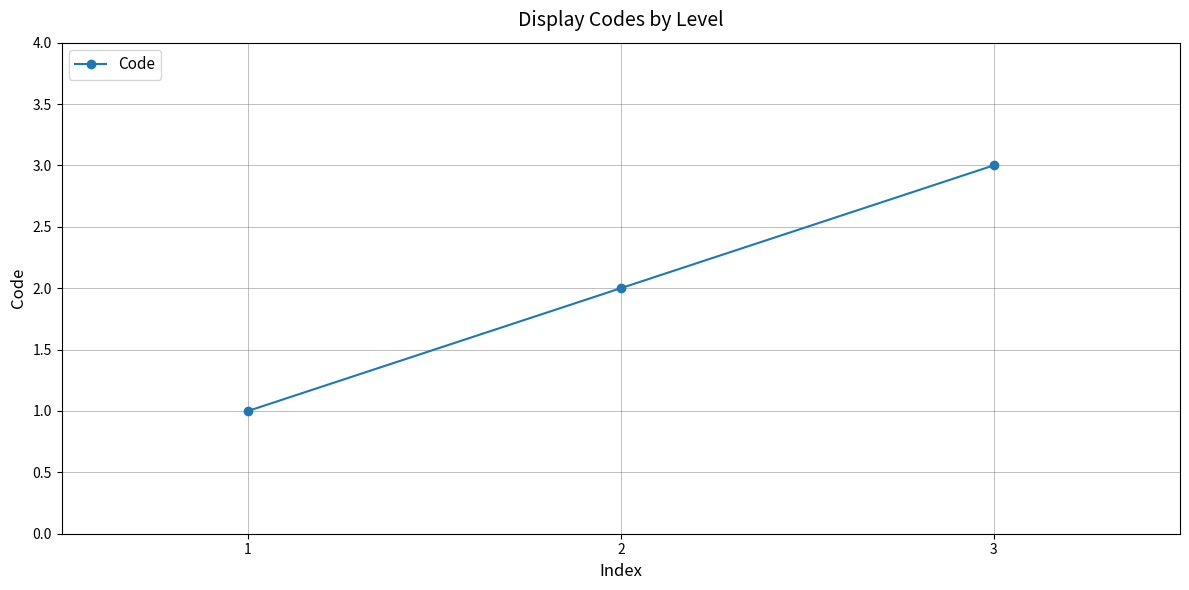

True or false: the data shows 2 at 2.

True